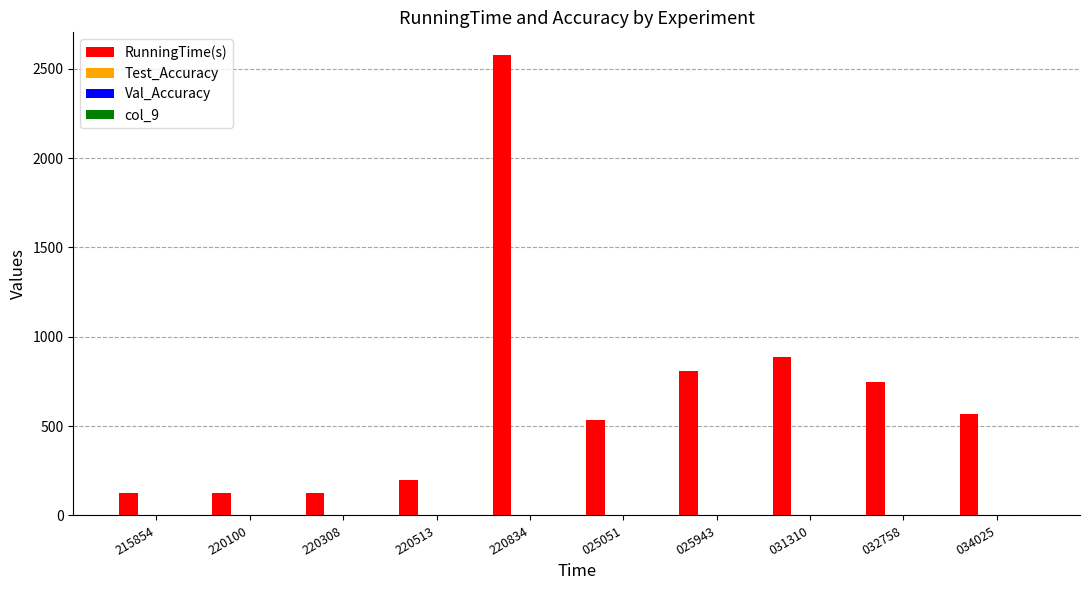

The value of RunningTime(s) at 025943 is 806.5. True or false?

True